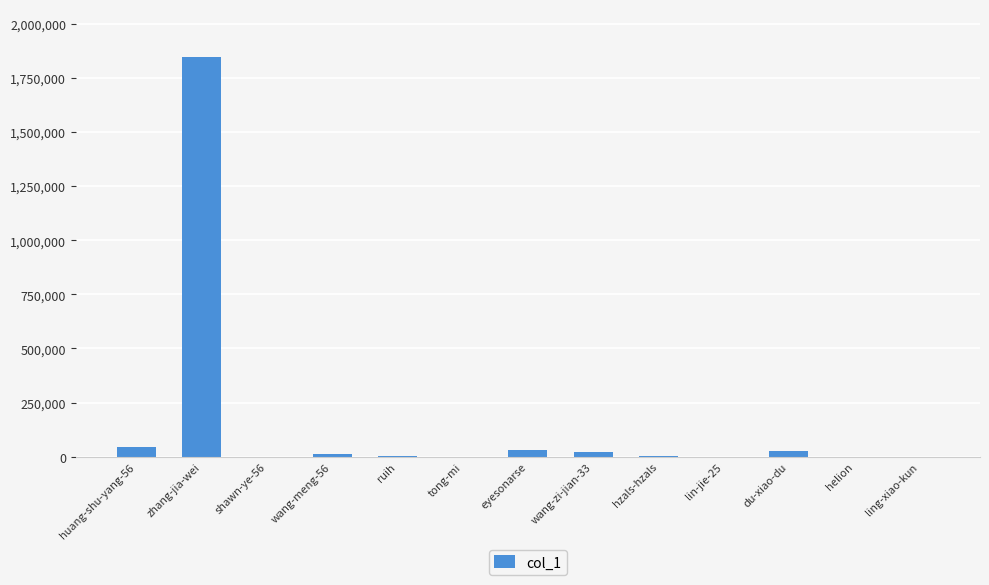

What is the greatest value displayed?

1846398